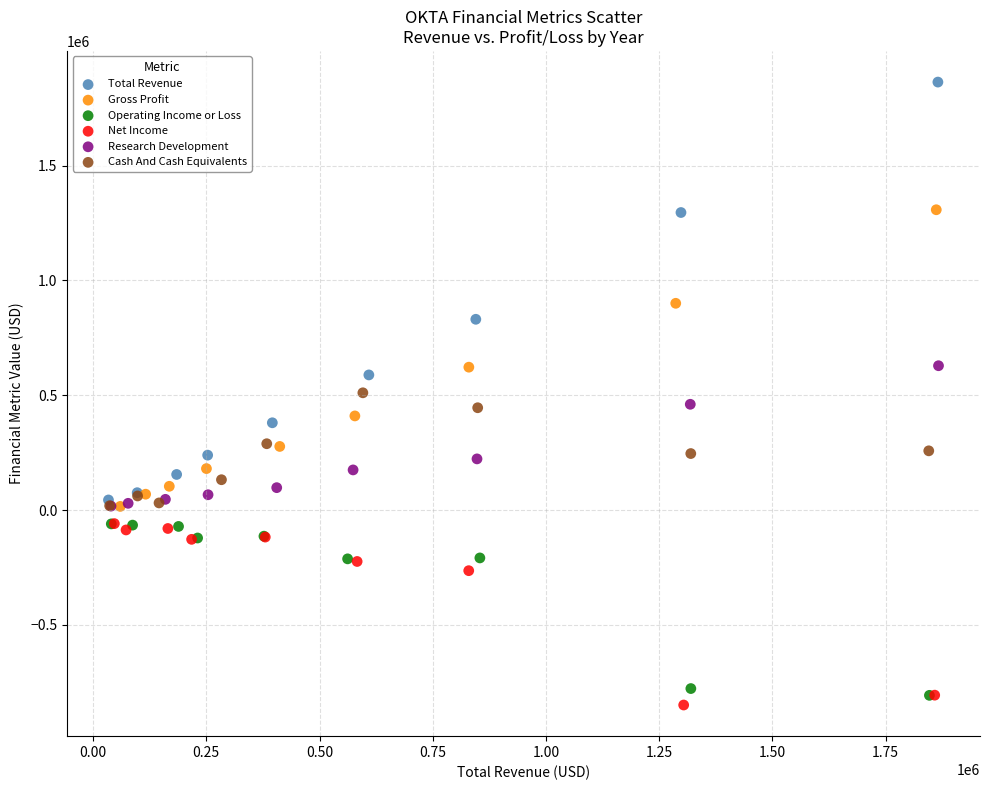

Which series contains the lowest Y value?

Net Income